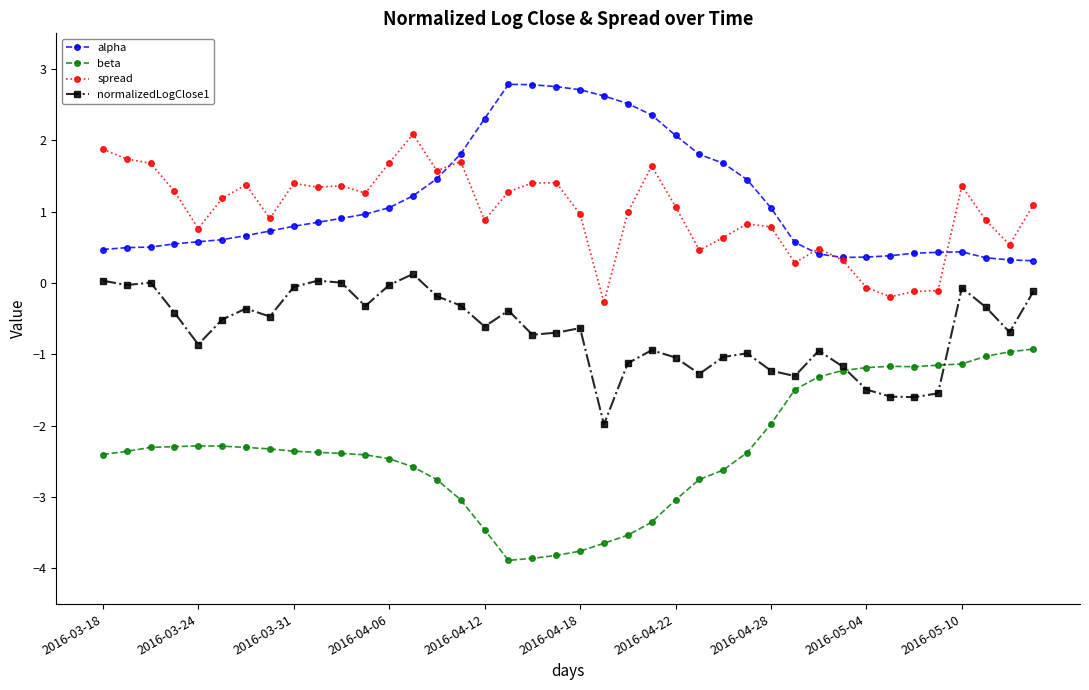

What is the lowest value of the alpha series?

0.3